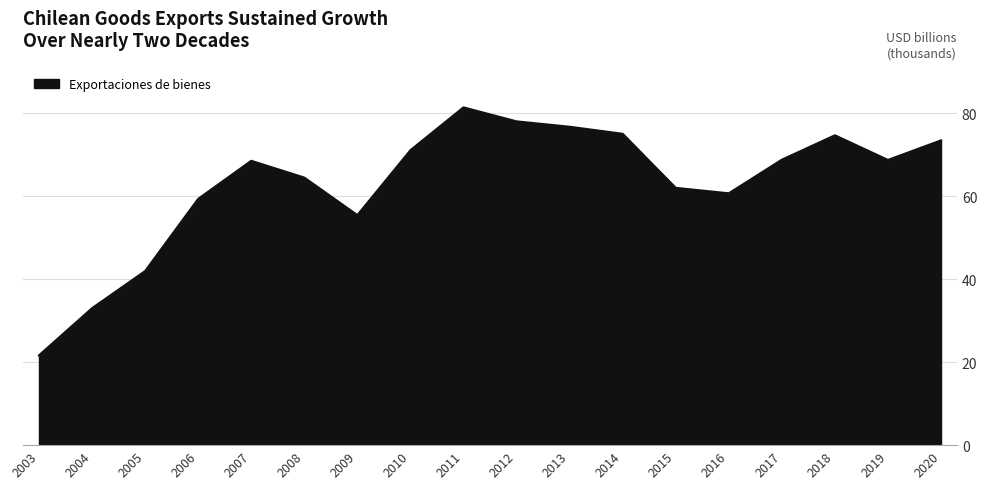

Does the chart have visible grid lines?

Yes